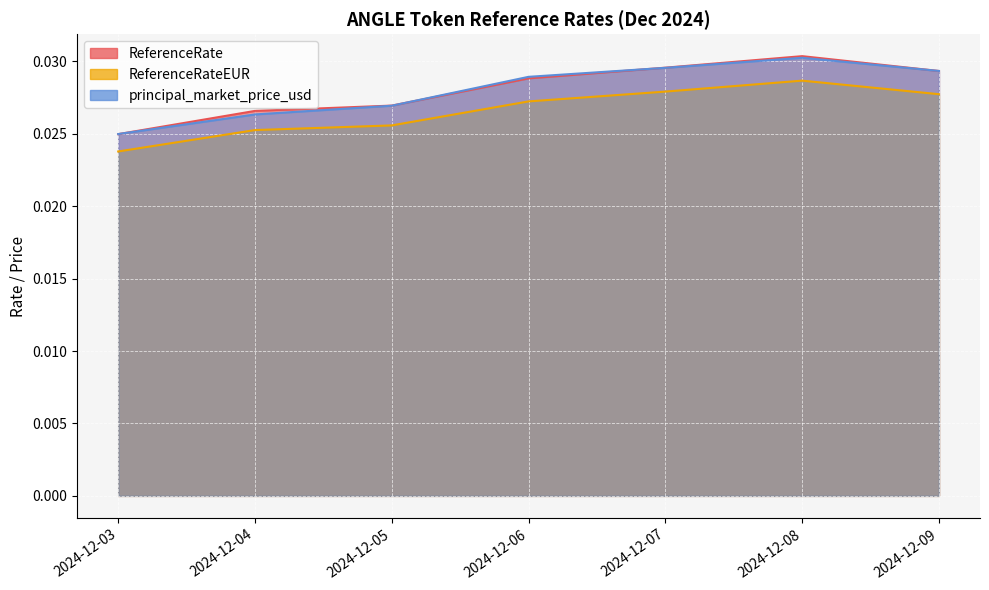

True or false: ReferenceRateEUR and principal_market_price_usd cross at least once.

False